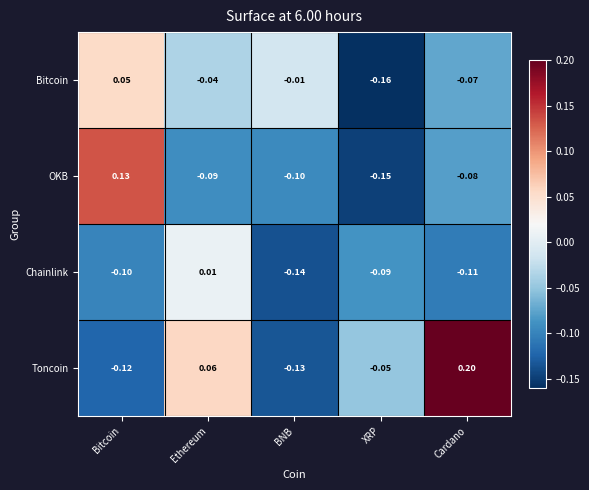

Which series has the largest range (max minus min)?

Toncoin